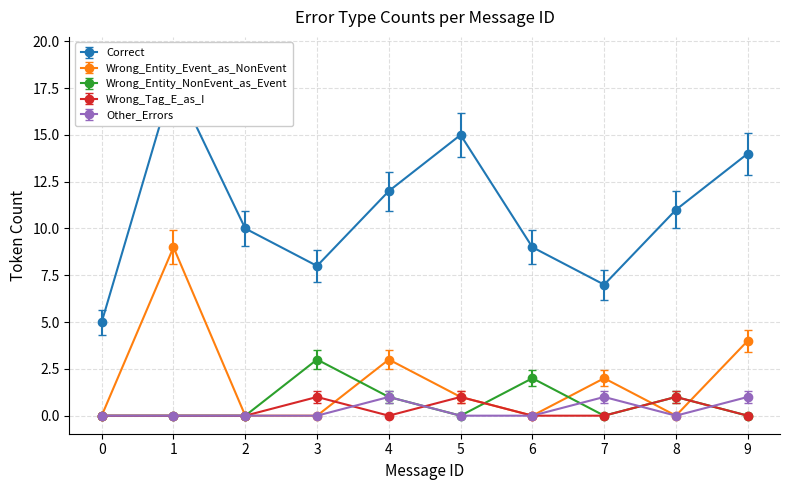

What is the spread (max minus min) of values at 5?

15